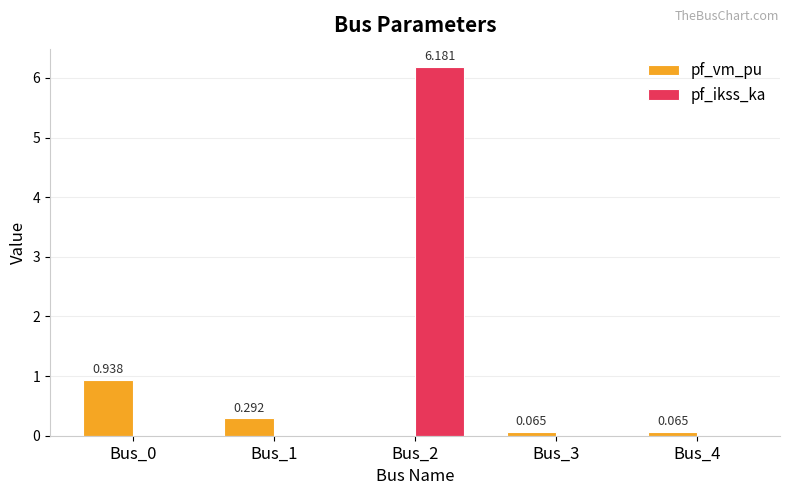

How many values in the pf_ikss_ka series exceed 0?

1